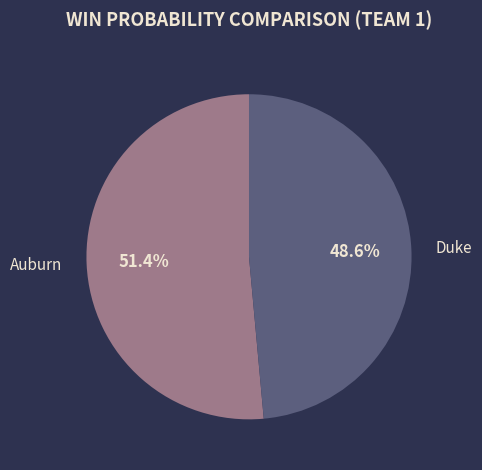

To the nearest percent, what is the average slice percentage?

50%